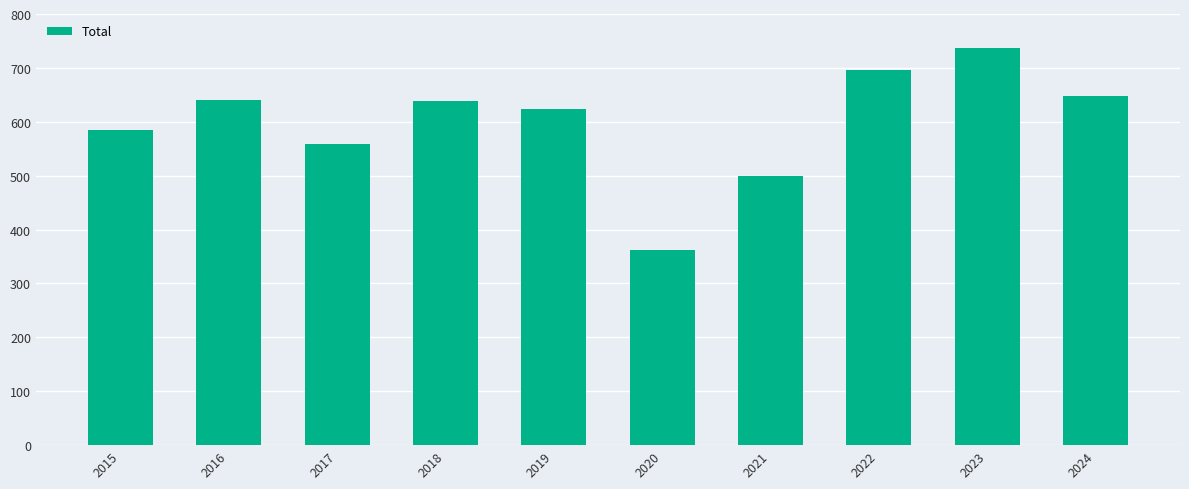

Which has a higher value, 2021 or 2017?

2017